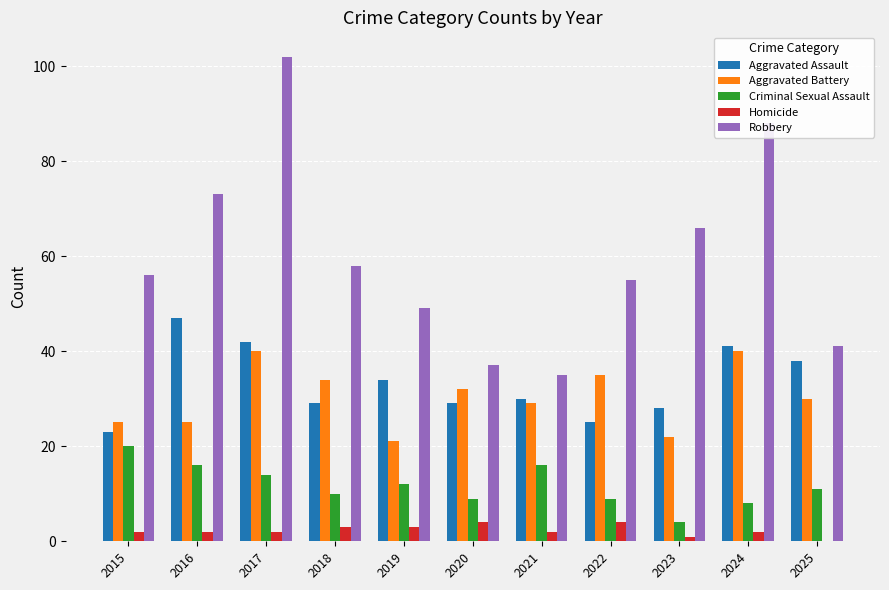

Are the bars grouped side by side (vs. stacked)?

Yes